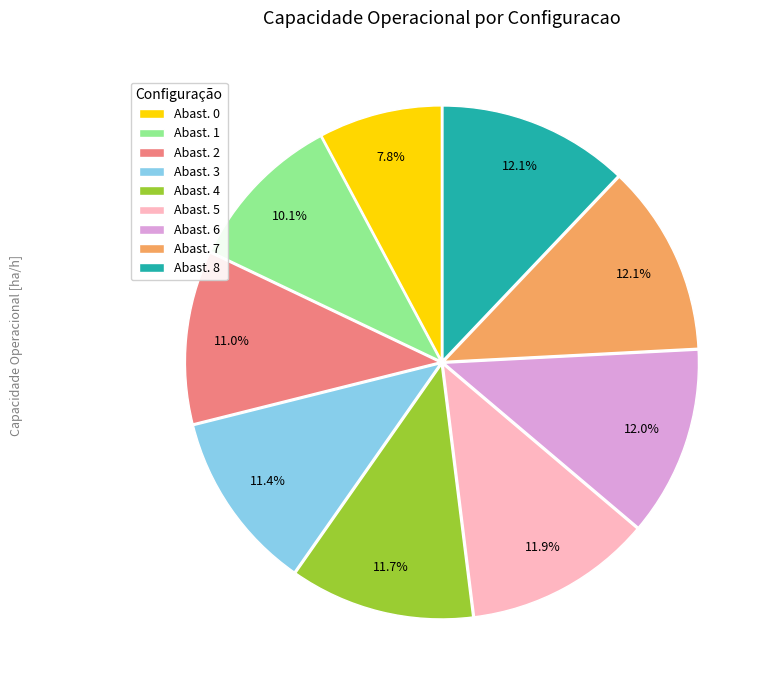

What is the smallest slice in the pie chart?

Abast. 0